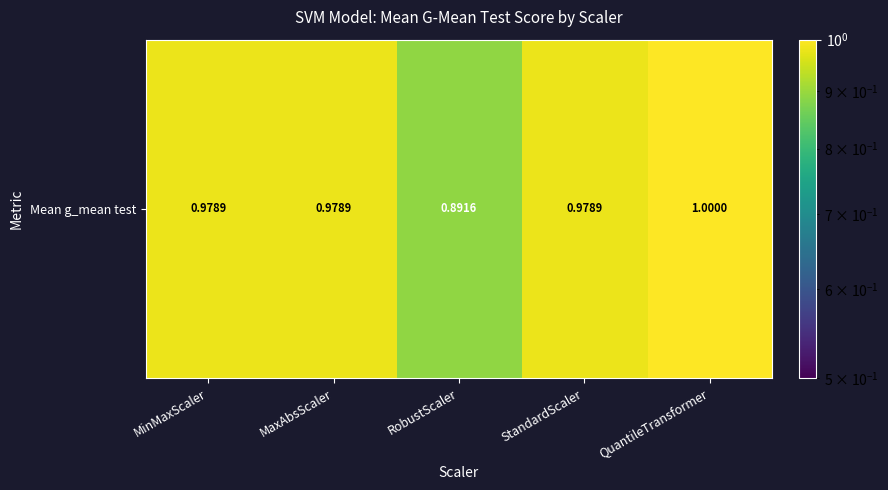

The chart shows a value of 1.0 at QuantileTransformer. True or false?

True